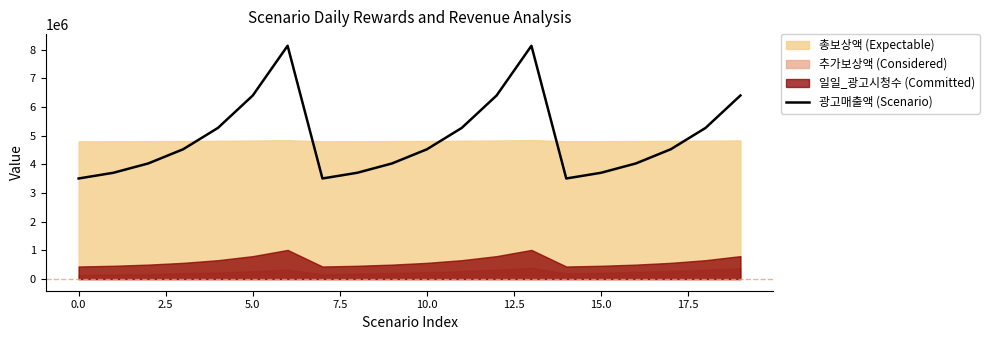

What is the minimum value for 광고매출액 (Scenario)?

3509120